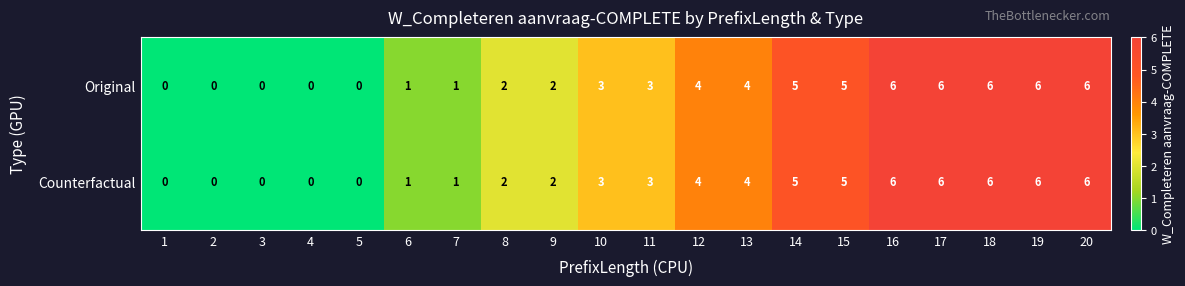

Count the Counterfactual values in the range 1 to 6.

15